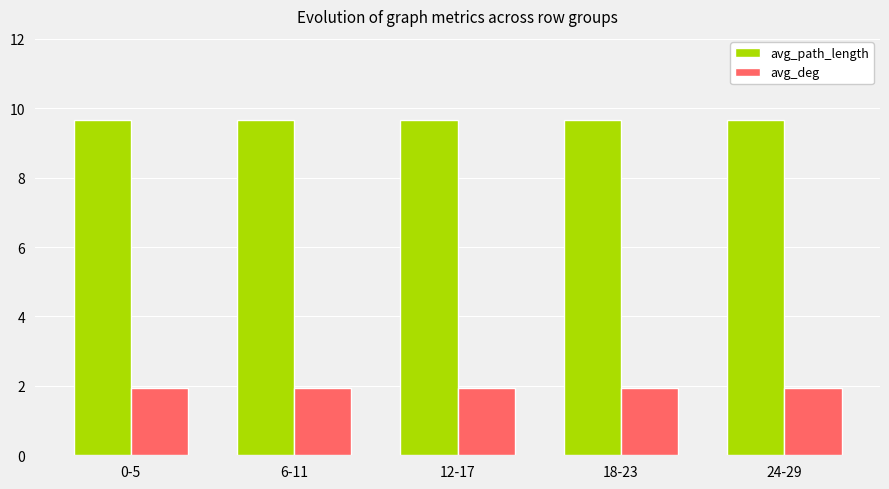

The value of avg_deg at 12-17 is 1.9. True or false?

True